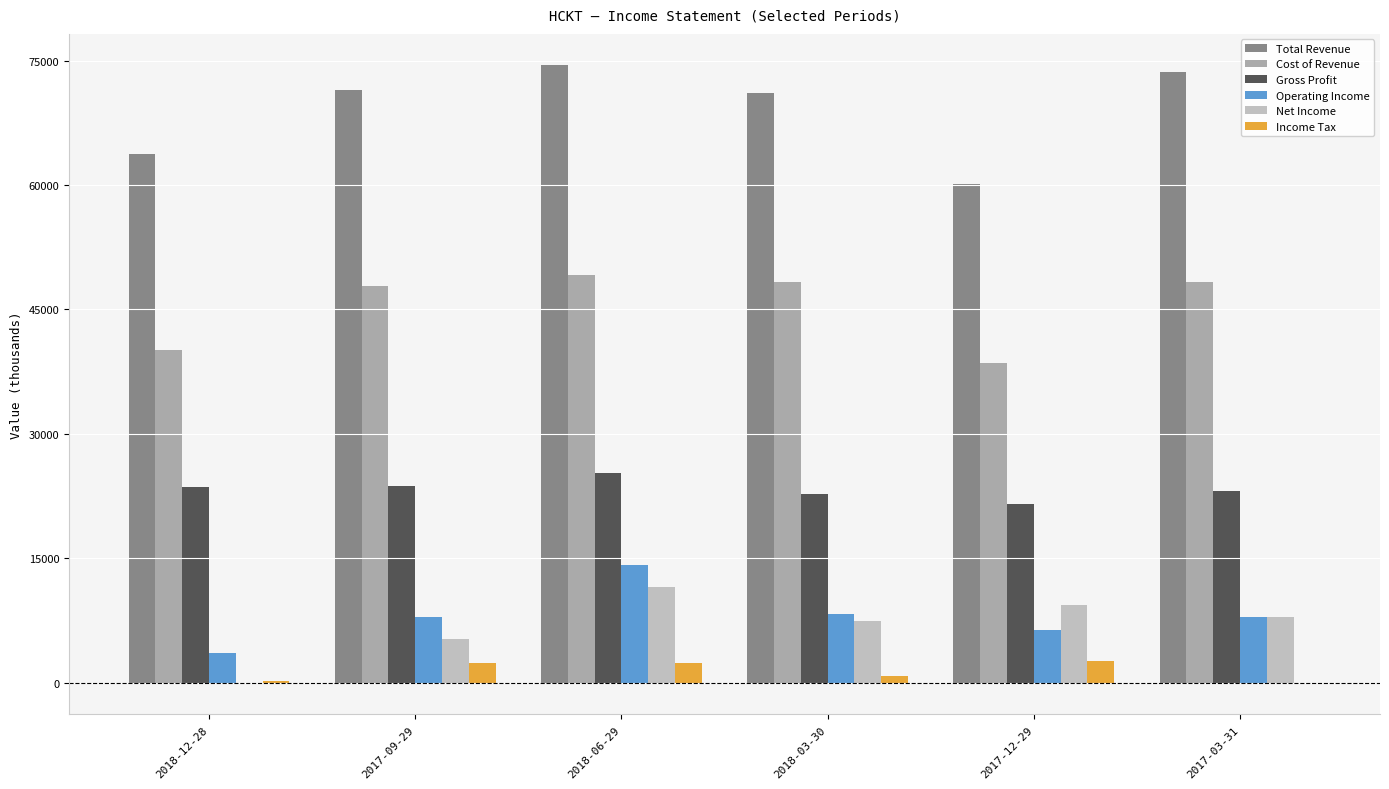

Are the bars grouped side by side (vs. stacked)?

Yes